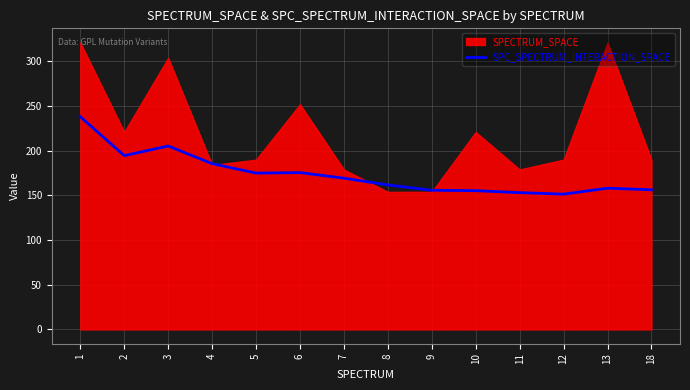

At which label does the data first exceed 169?

1